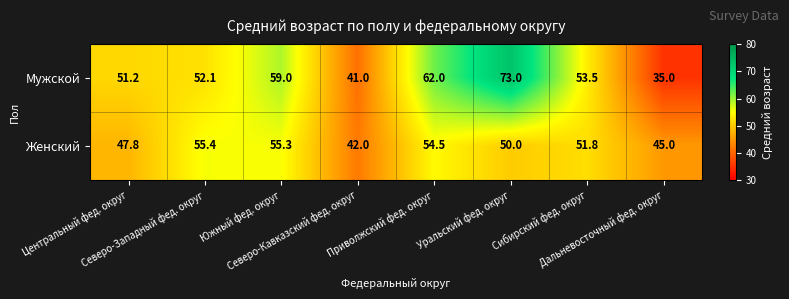

List the series in order of their overall mean, highest first.

Мужской, Женский